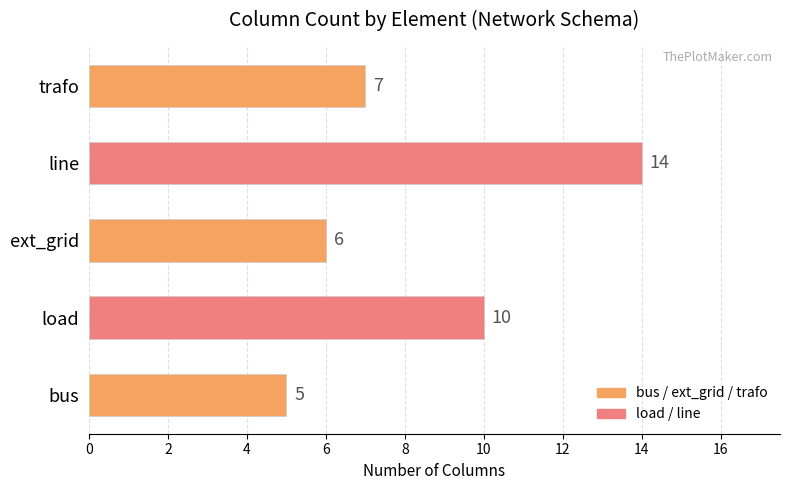

Where is the data nearest to the value 9?

load